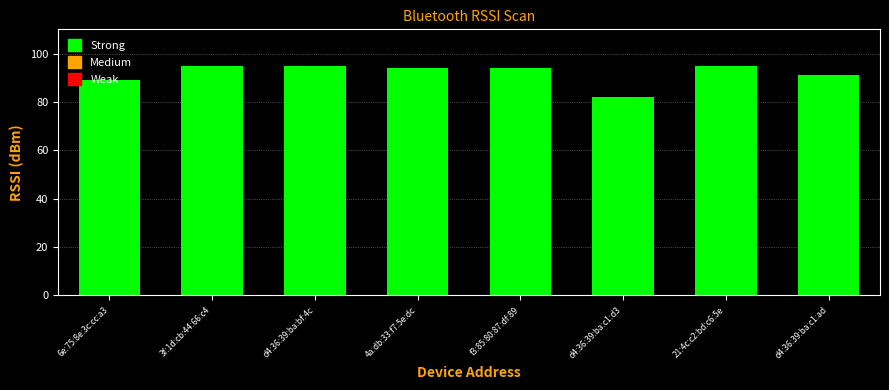

What is the ratio of the value at 3f:1d:cb:44:66:c4 to the value at 4a:db:33:f7:5e:dc?

1.0